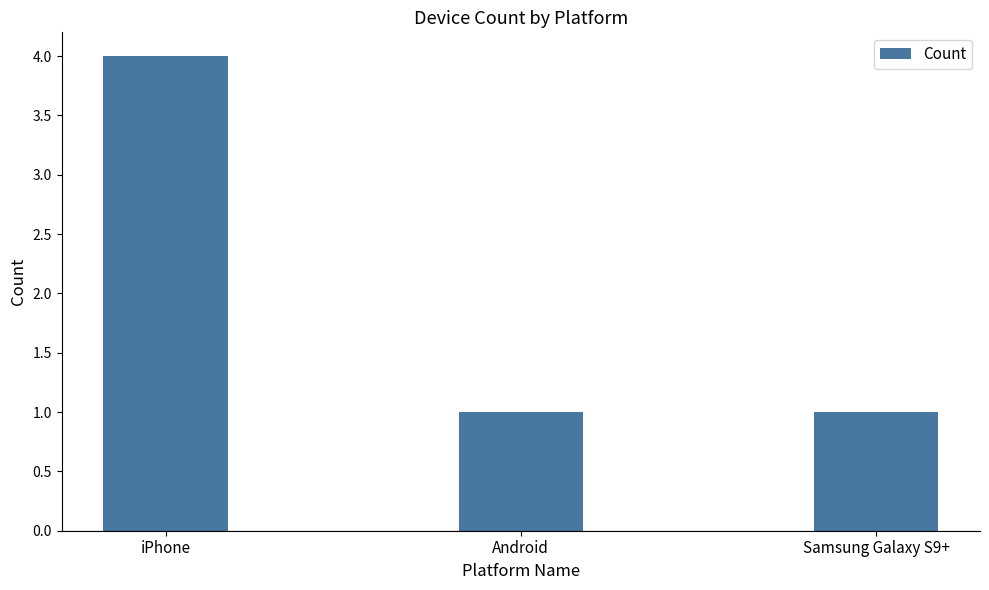

What is the difference between the maximum and second lowest values?

3